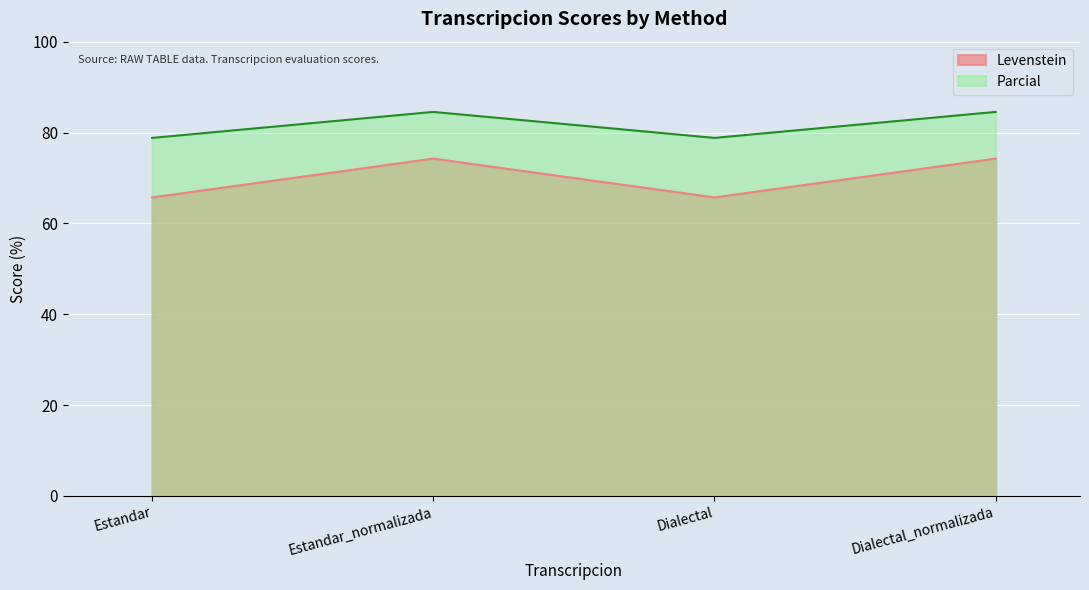

Reading right to left, what are all the values shown in this chart?

Levenstein: 74.3	65.7	74.3	65.7
Parcial: 84.5	78.8	84.5	78.8